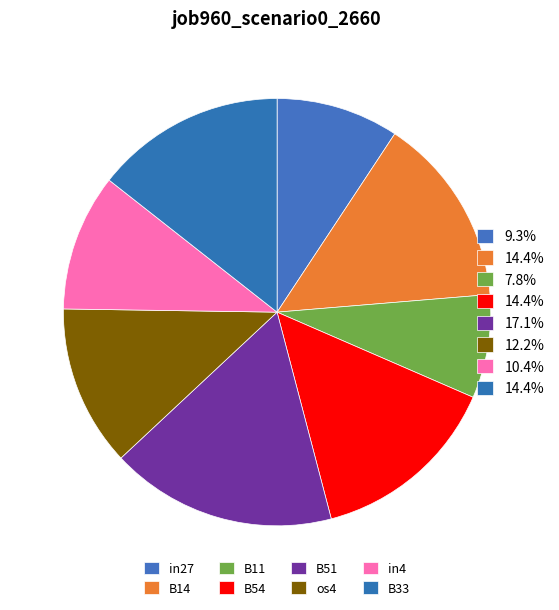

Rank the categories by value from lowest to highest.

B11, in27, in4, os4, B14, B54, B33, B51